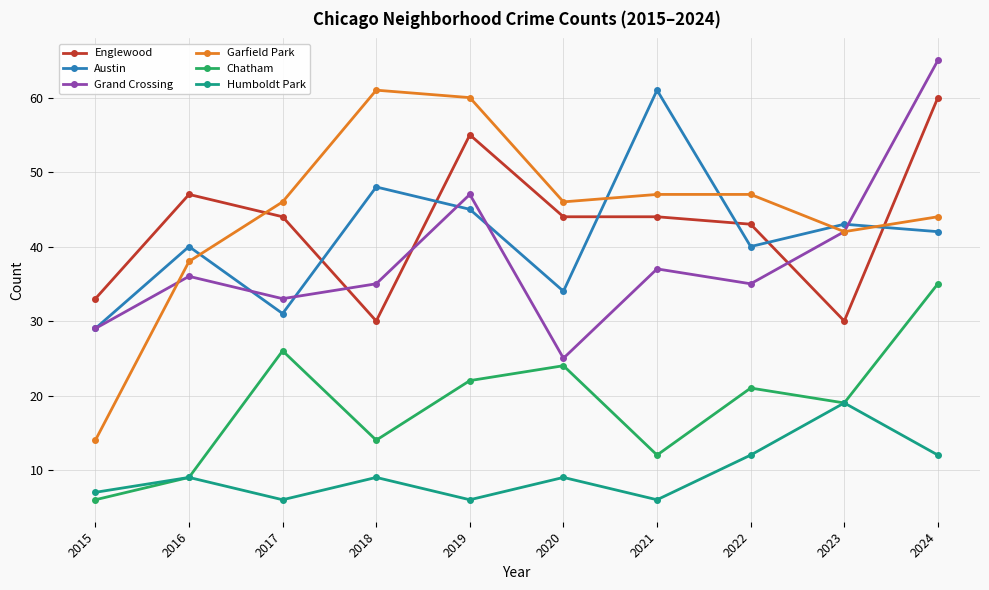

What is the total value across all series at 2018?

197